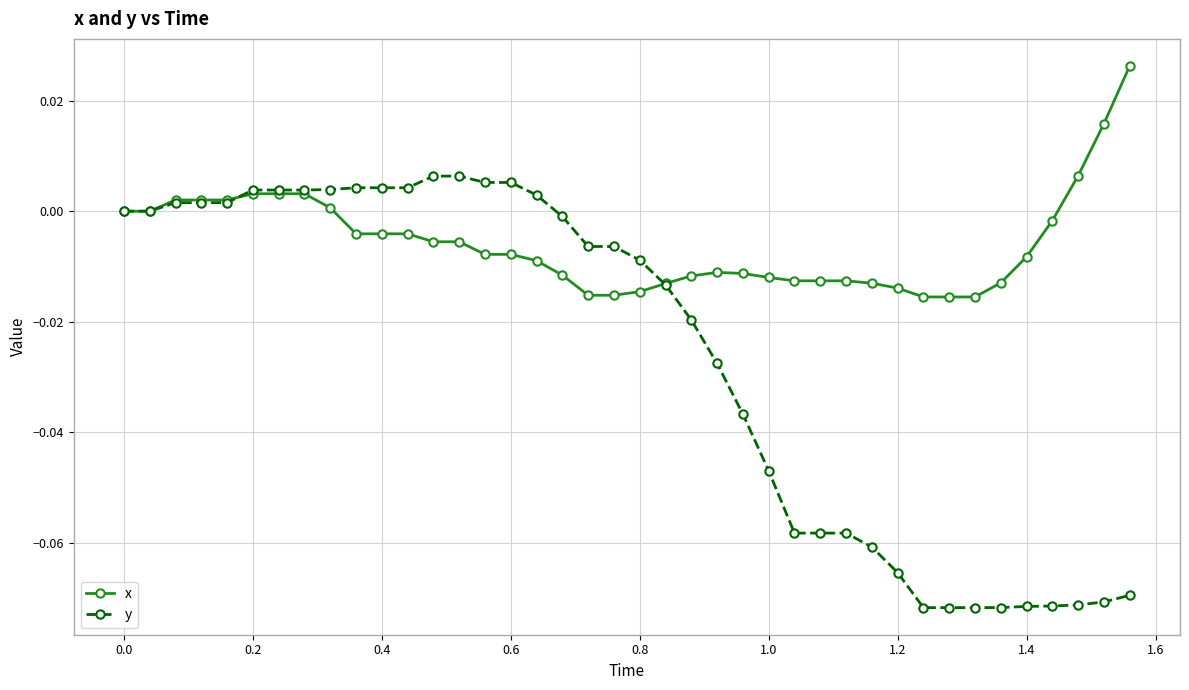

Rank the series by their maximum value, from highest to lowest.

x, y